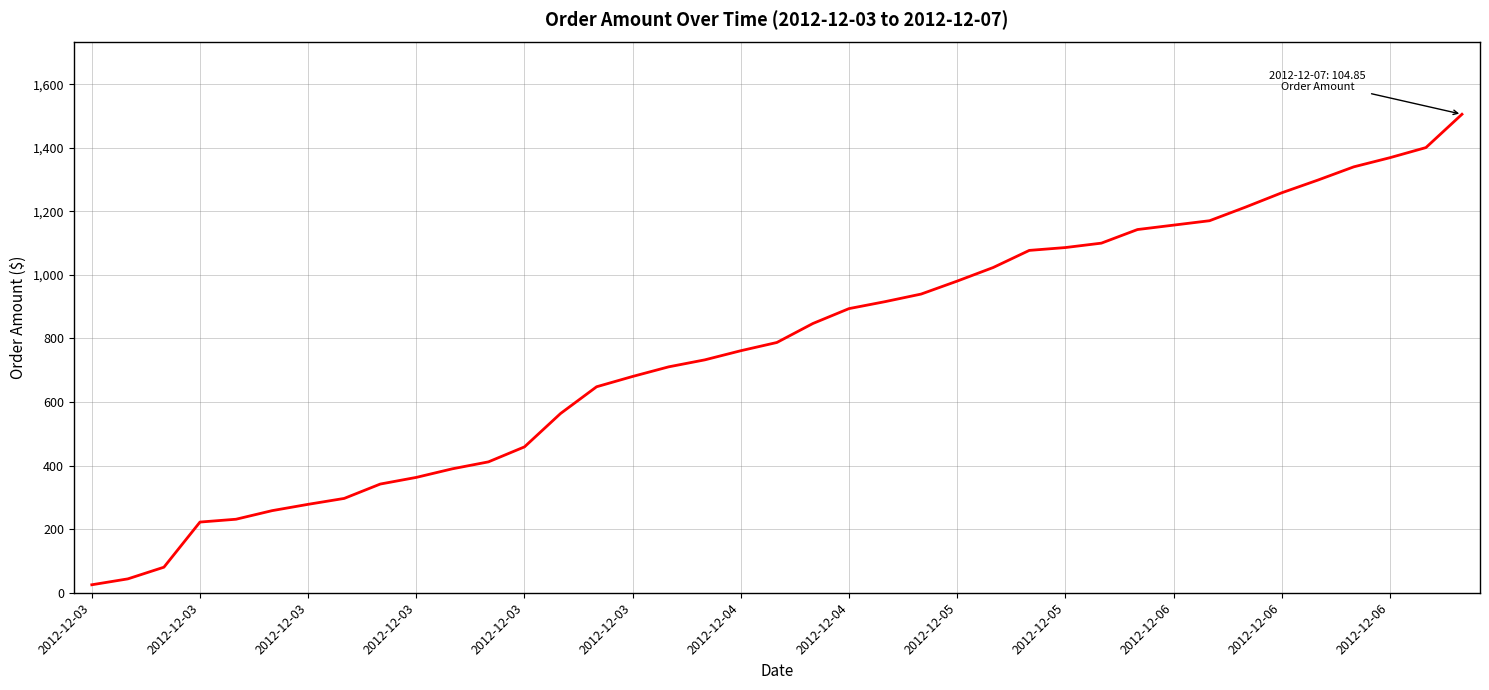

What is the maximum value shown in the chart?

1505.5